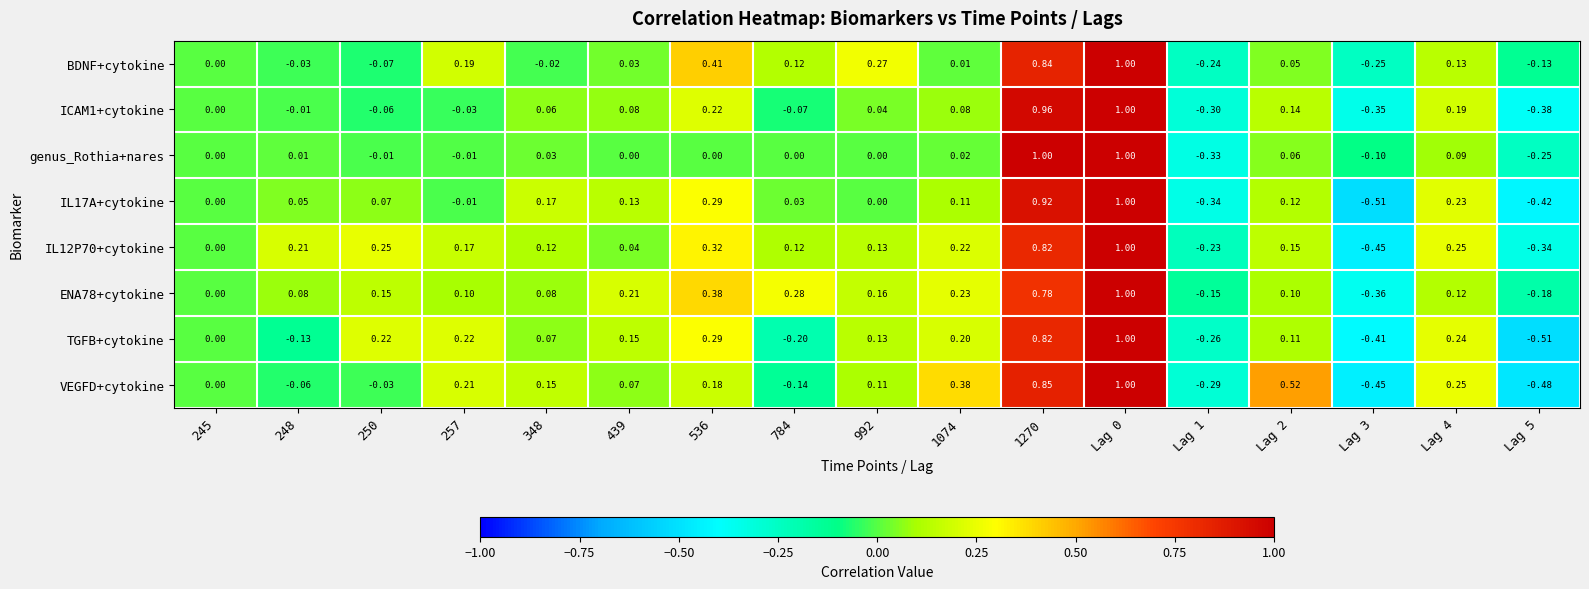

Is the value of genus_Rothia+nares at 784 greater than the value of VEGFD+cytokine at 348?

No